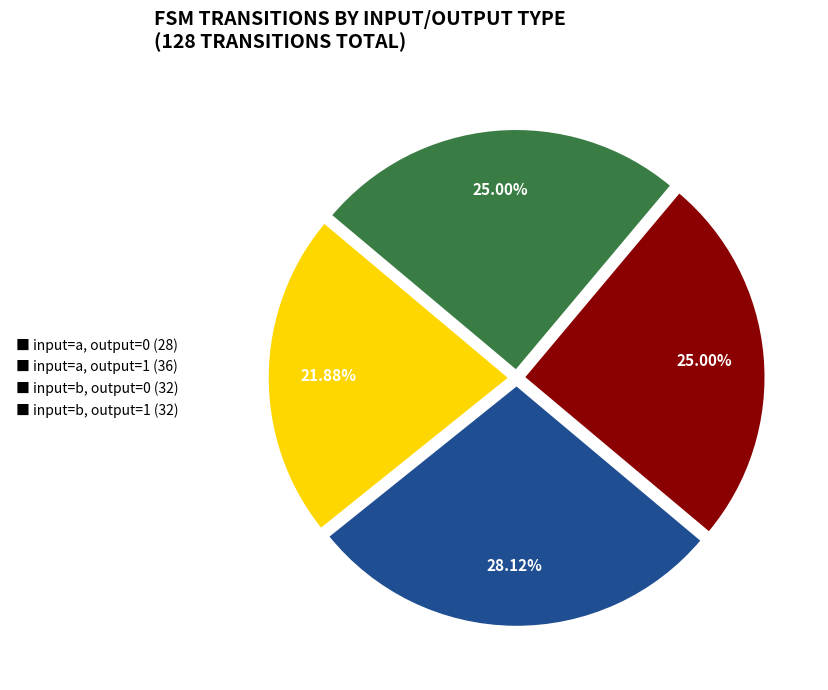

Does ■ input=a, output=1 (36) account for over 50% of the chart?

No